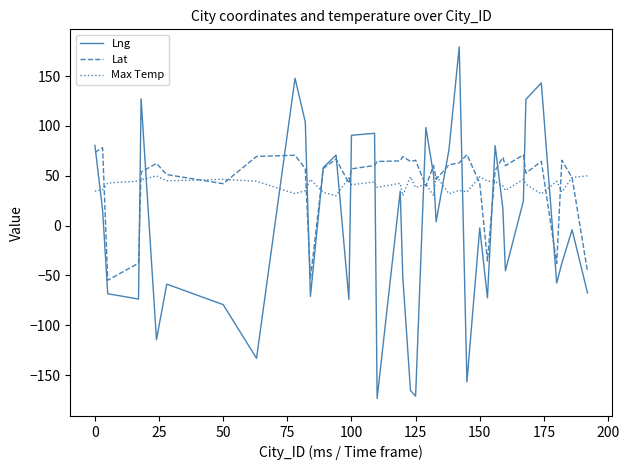

List the series in order of their peak value, lowest first.

Max Temp, Lat, Lng